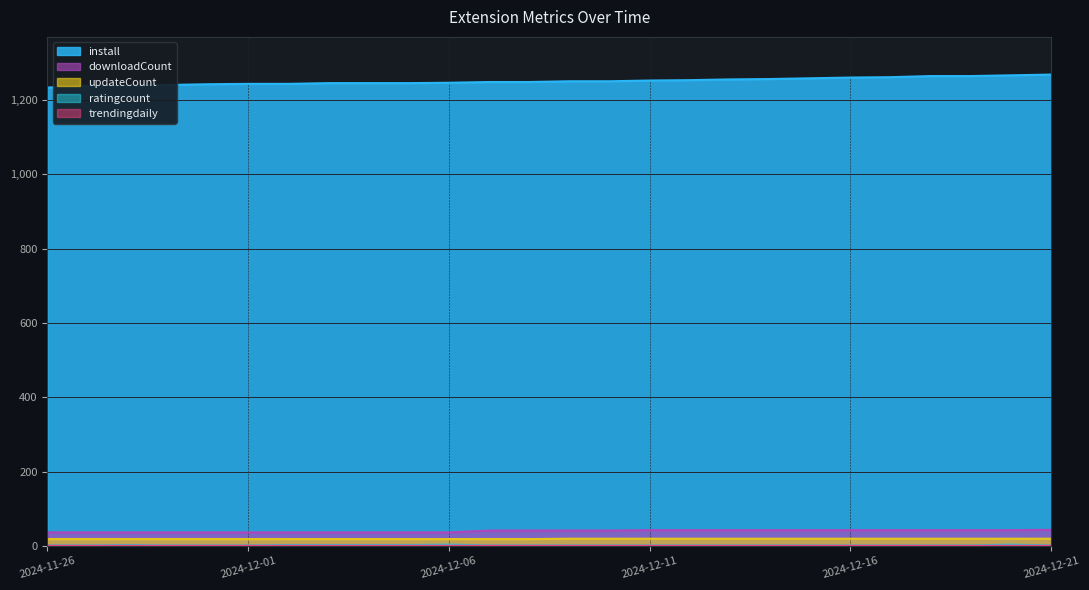

What is the value of the install point at the 10th from the left?

1246.0